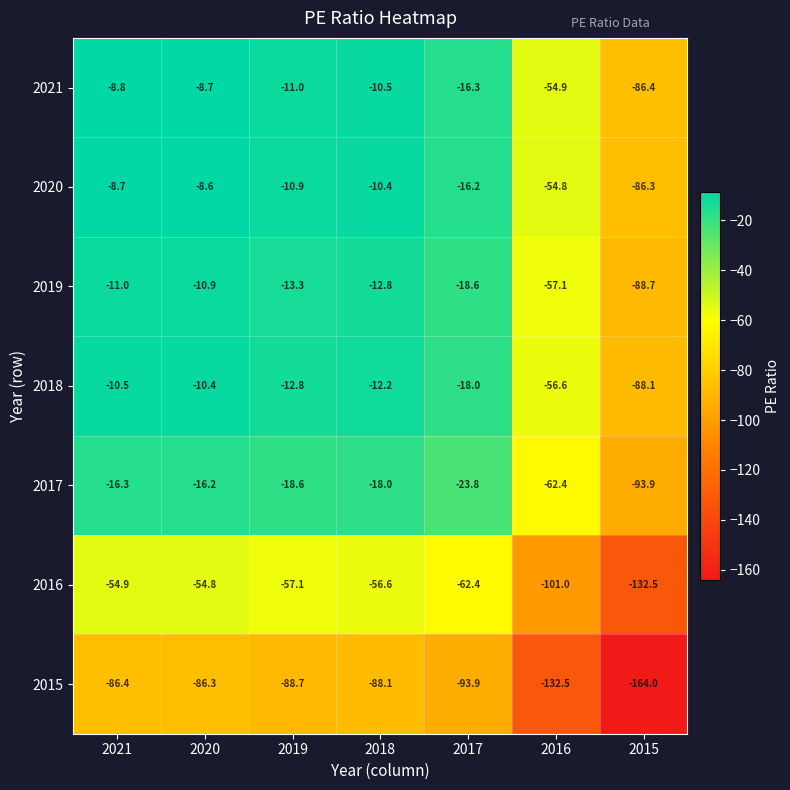

Which series has the widest spread of values?

2019